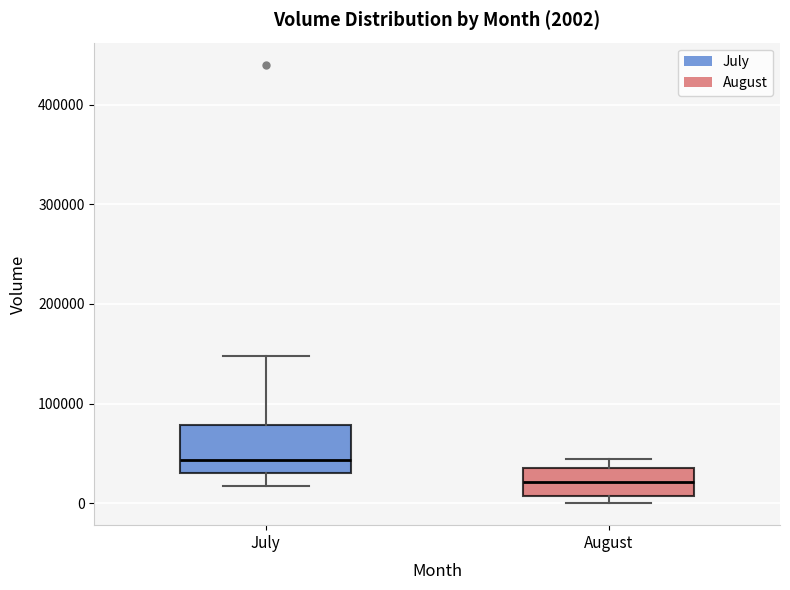

Which box's median line is the lowest?

August